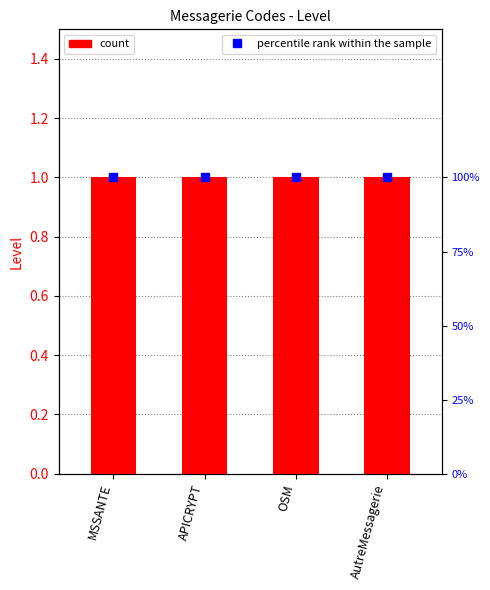

Is the value of Level at AutreMessagerie greater than the value of percentile rank at MSSANTE?

No